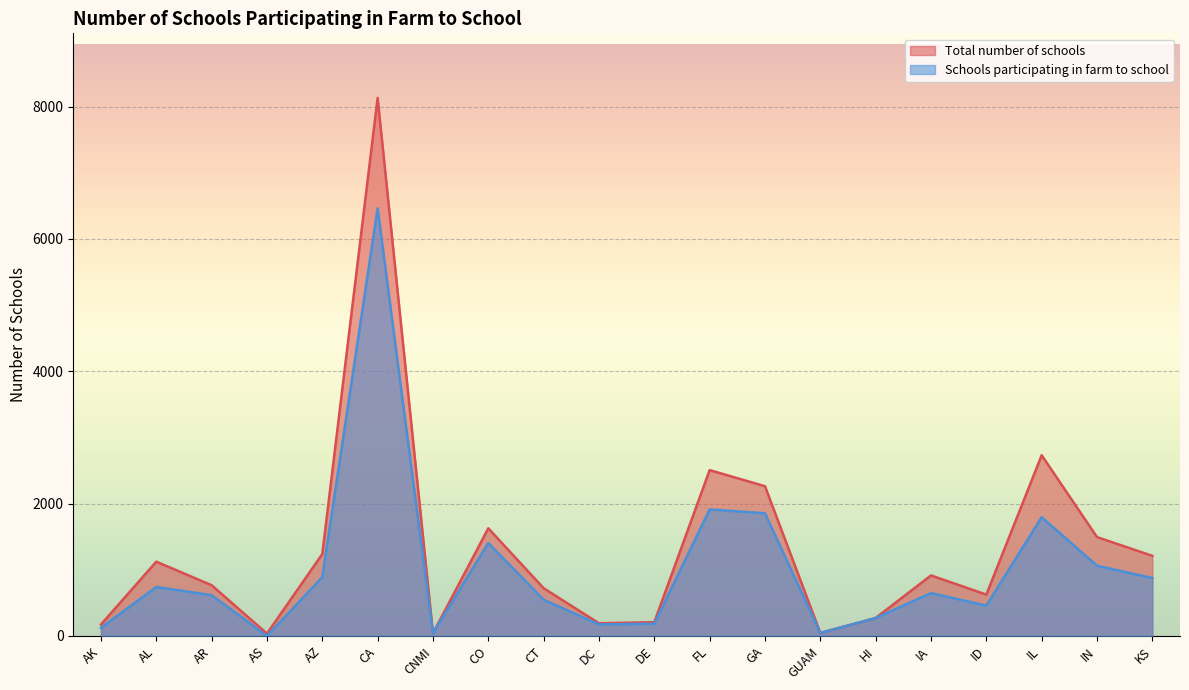

Between AS and FL, which series saw the biggest shift?

Total number of schools